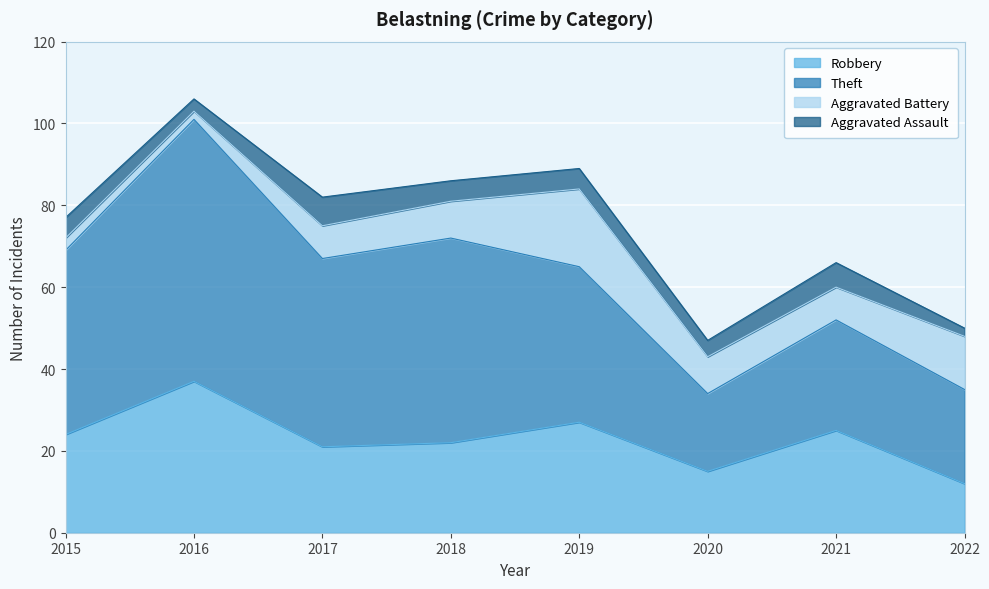

At how many categories does at least one series exceed 21?

7